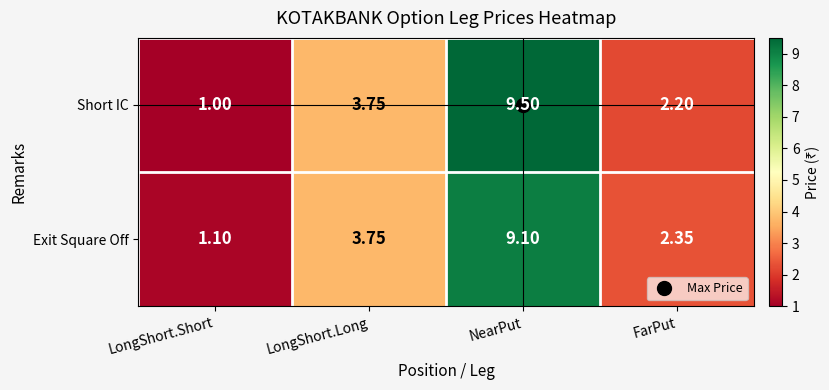

List the series in order of their peak value, highest first.

Short IC, Exit Square Off